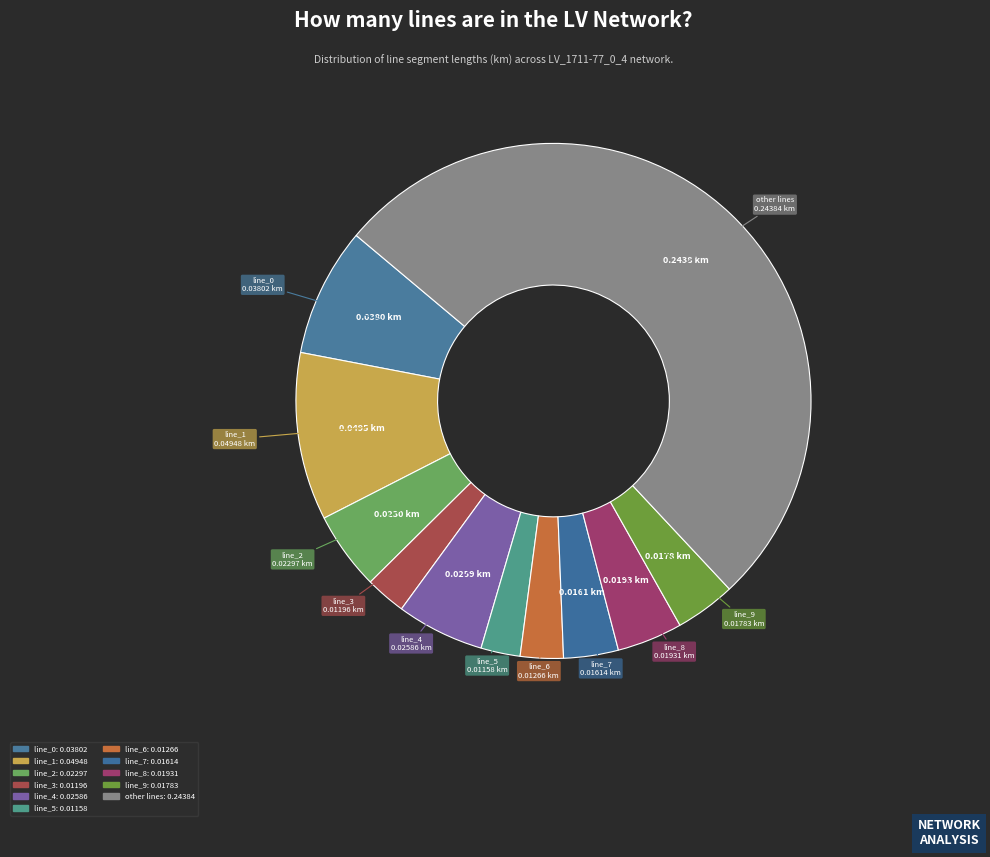

Count the number of slices in the pie.

11